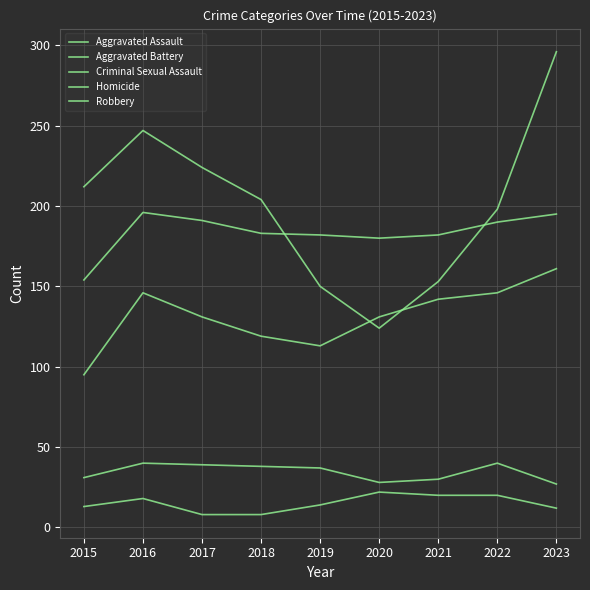

How many lines are shown in the chart?

5